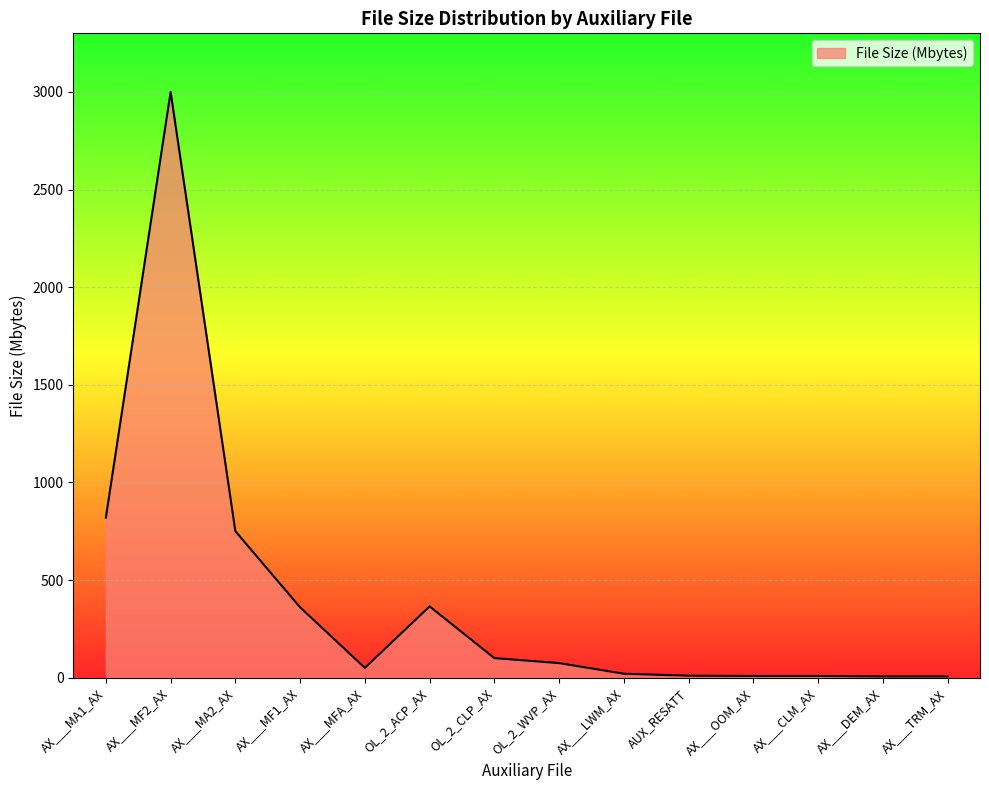

At which label is the value closest to 1502?

AX___MA1_AX